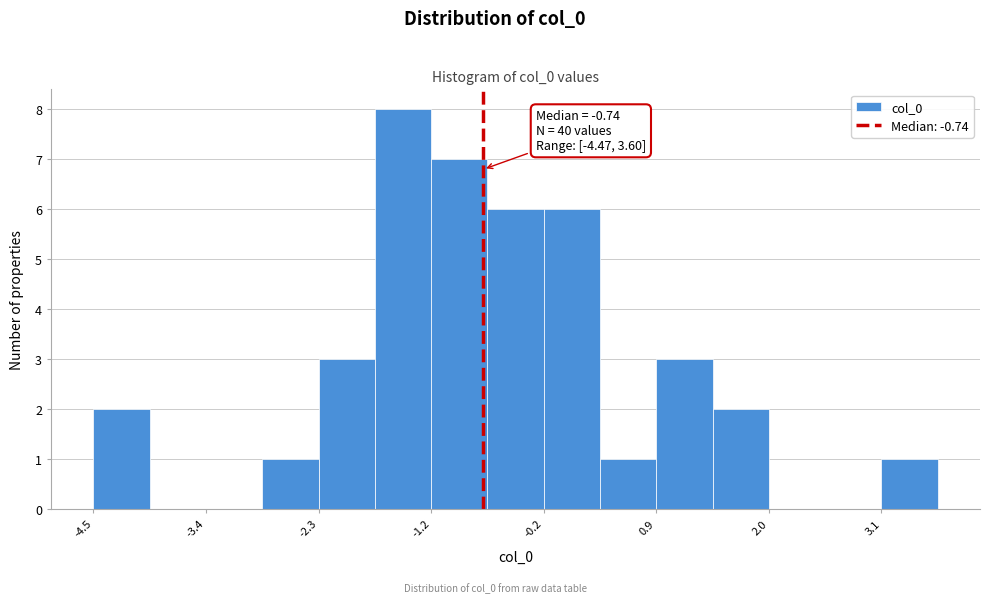

Read against the x-axis, roughly where is the centre of the tallest bar?

-1.6